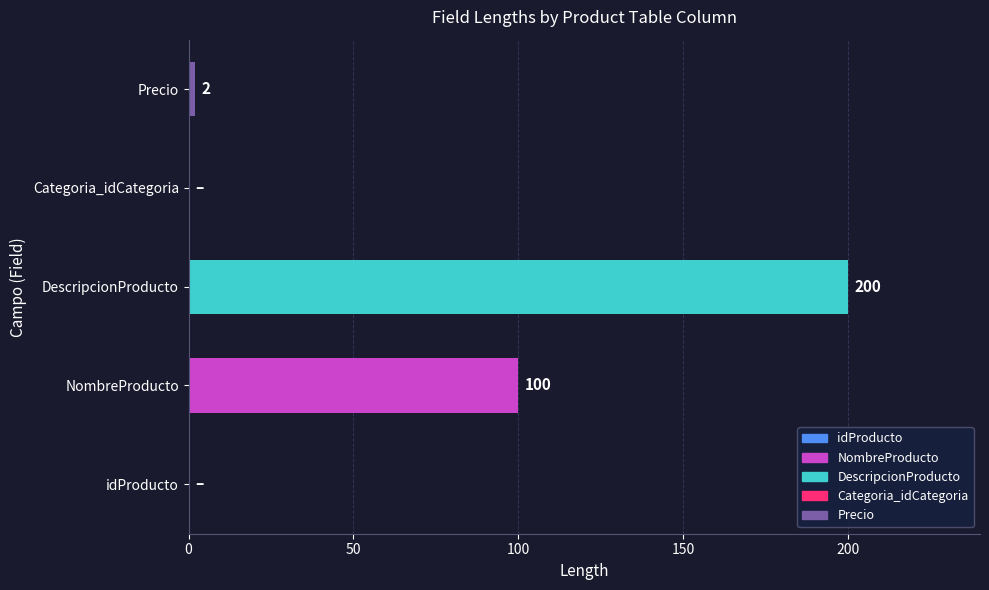

How many values are above zero?

3